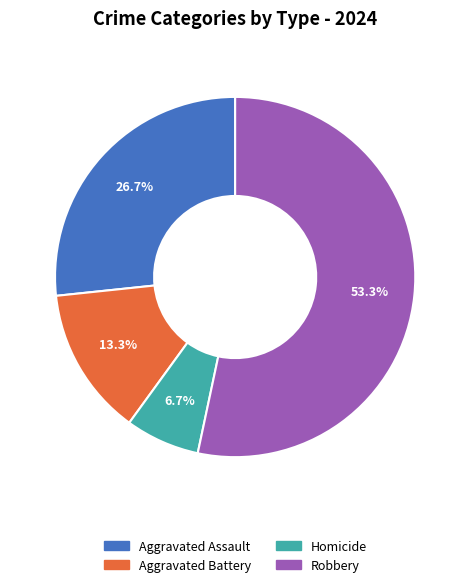

The Aggravated Battery slice represents 19% of the pie. True or false?

False